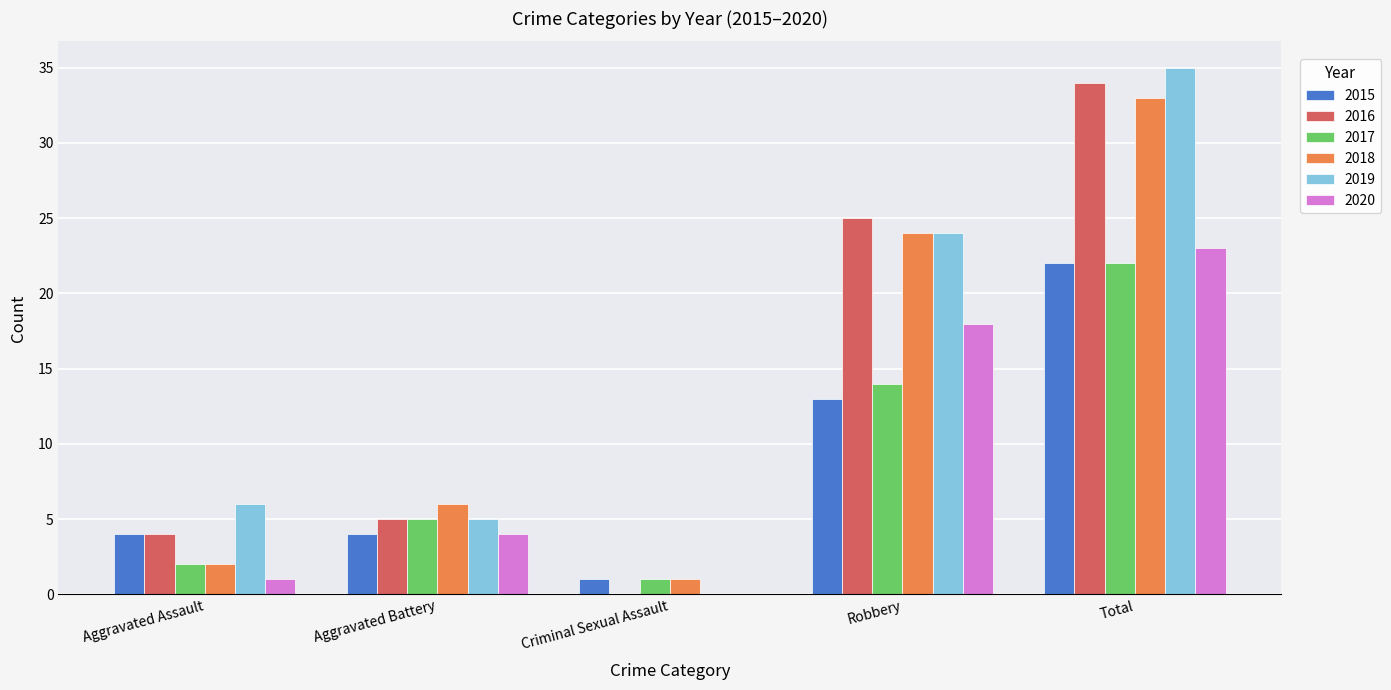

Are the bars horizontal?

No